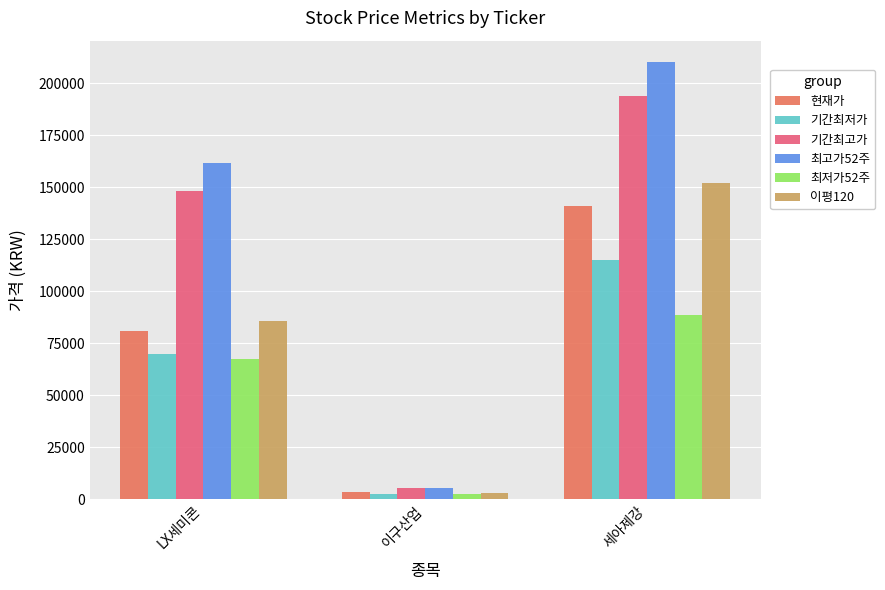

Count the number of data series in this chart.

6